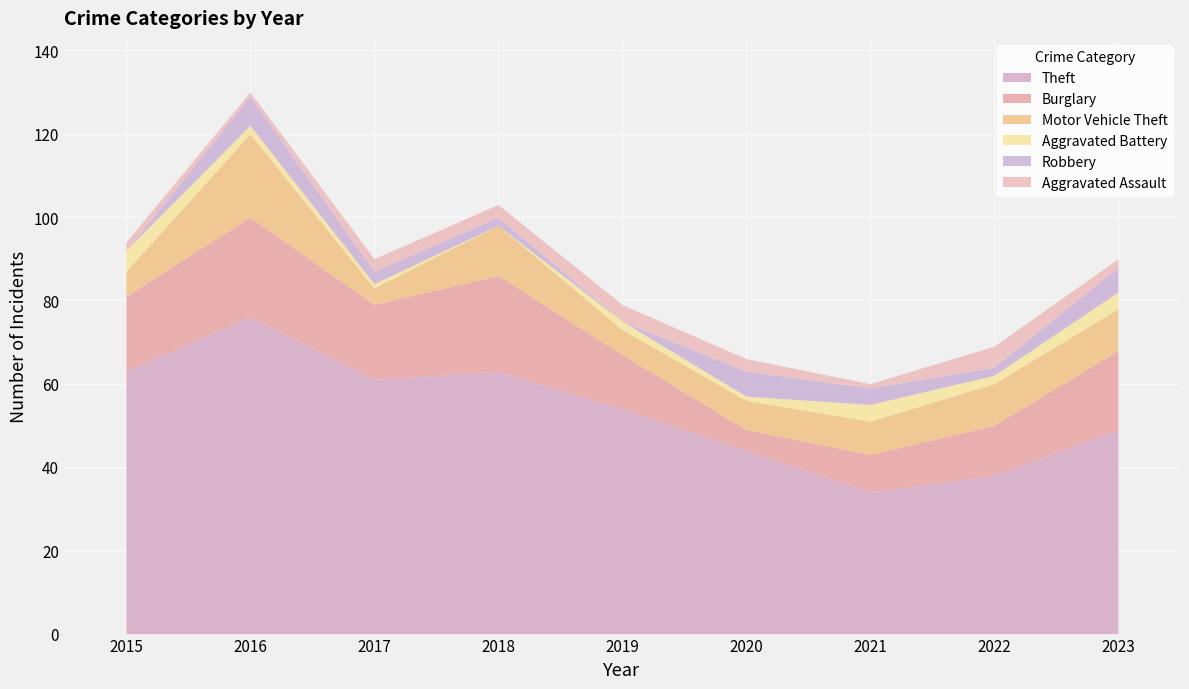

Which category has the lowest value across all series?

2018